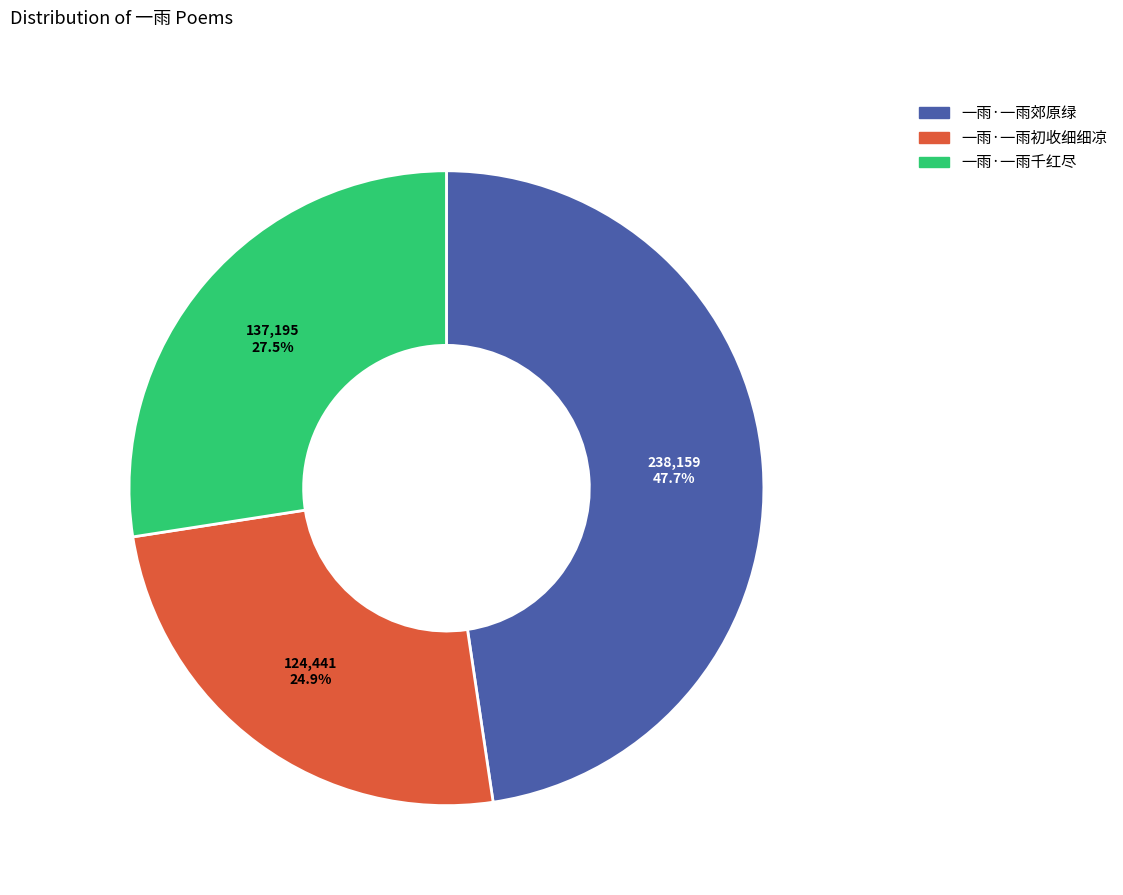

Rank the categories by value from highest to lowest.

一雨·一雨郊原绿, 一雨·一雨千红尽, 一雨·一雨初收细细凉